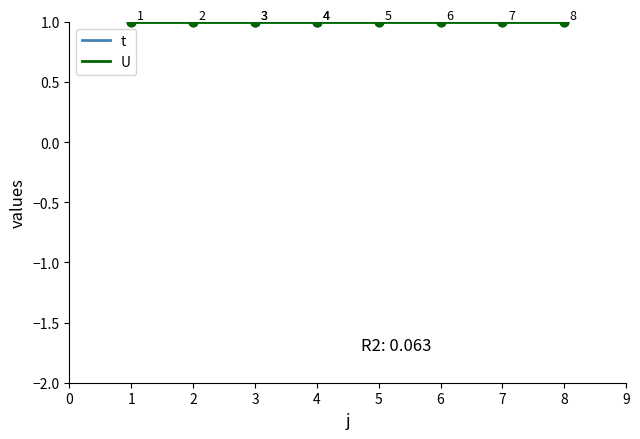

Between 1 and 8, which is larger?

1